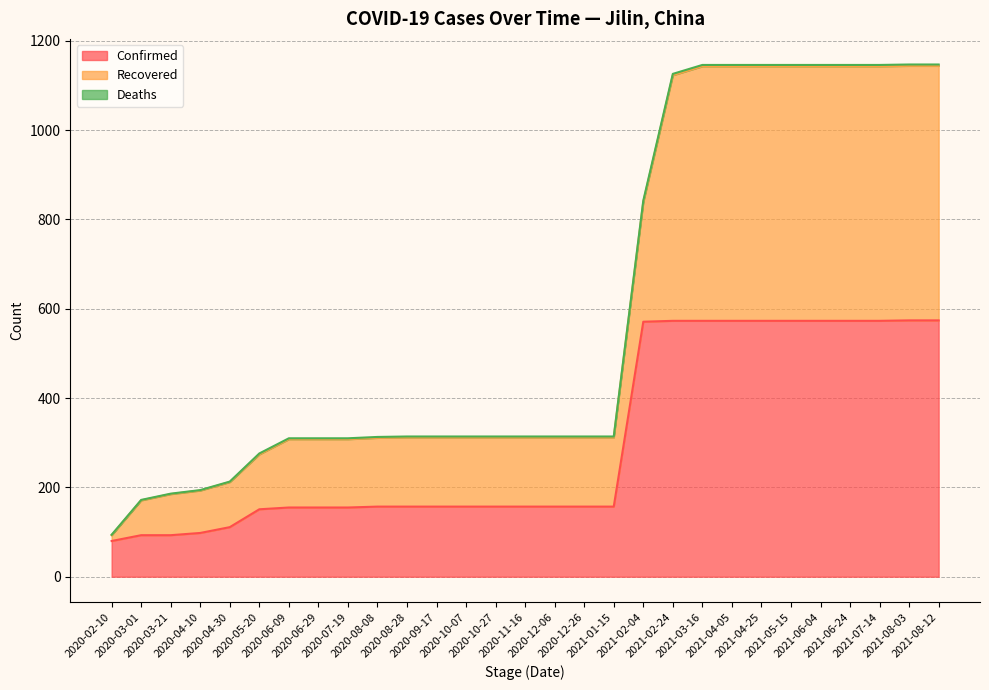

What is the lowest value of the Confirmed series?

80